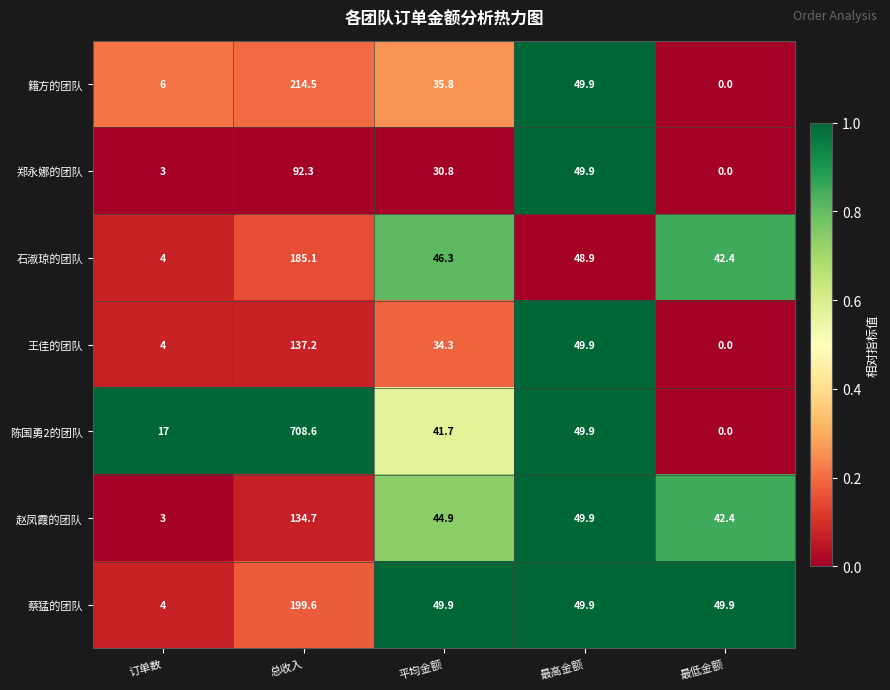

What is the approximate value of 赵凤霞的团队 at 总收入?

134.7